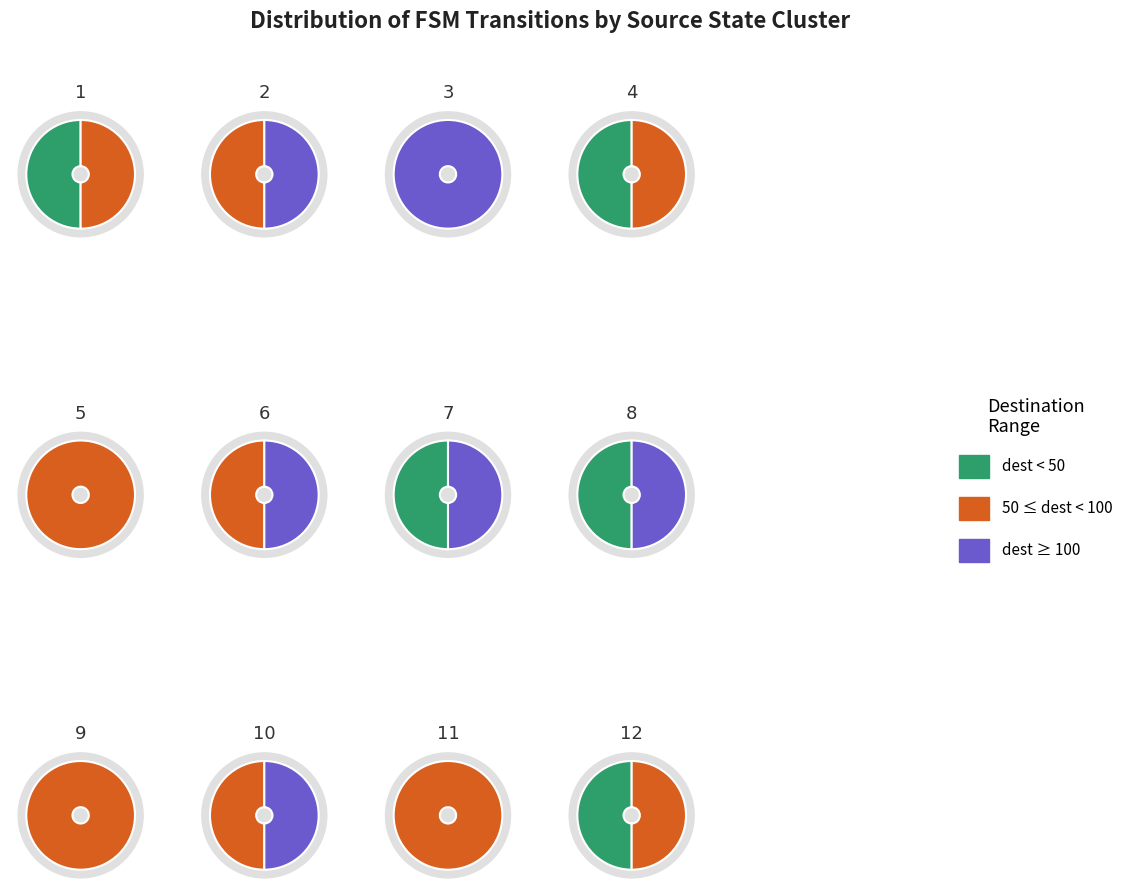

Does 12 account for over 50% of the chart?

No